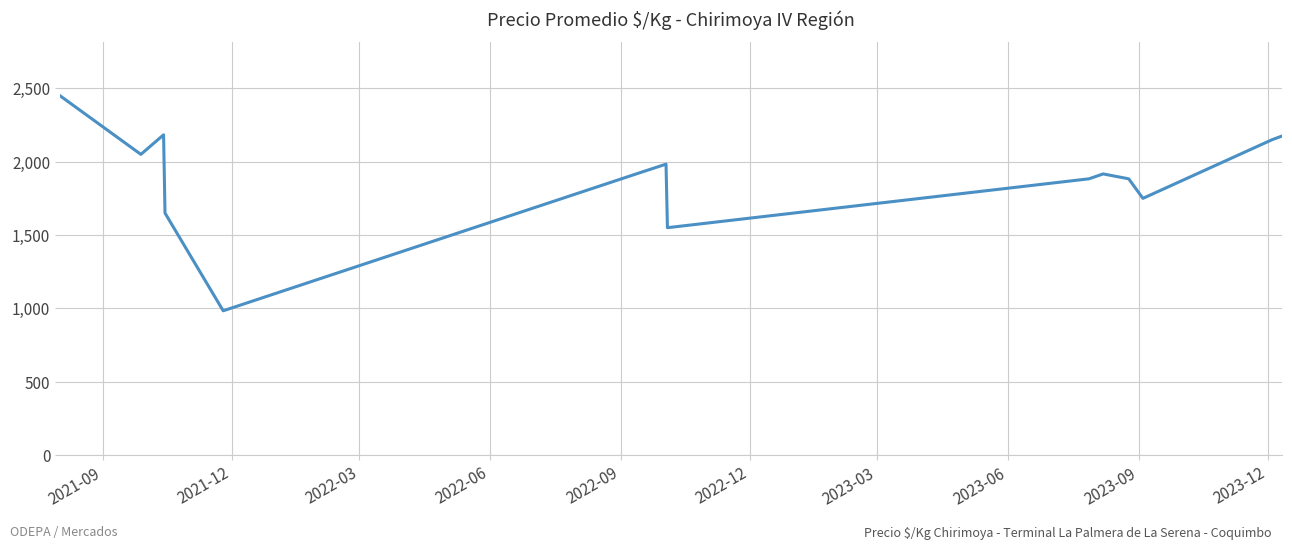

What is the smallest value displayed?

983.3